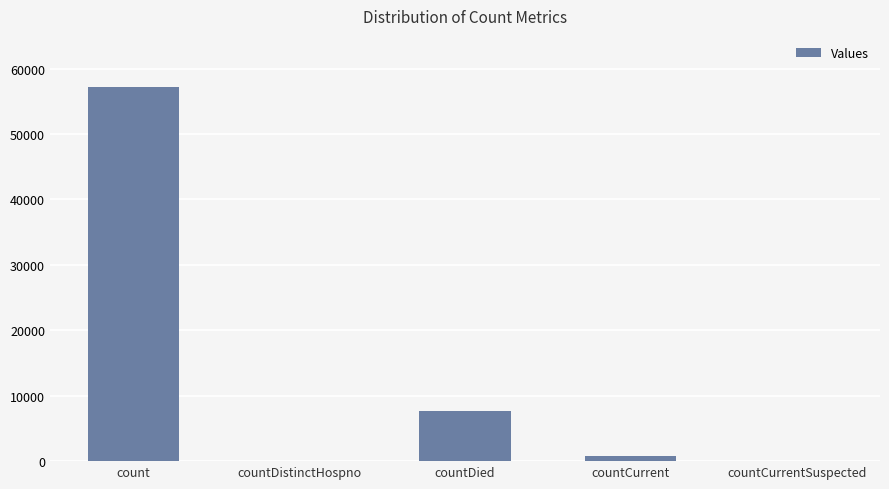

Which label corresponds to the largest value in the chart?

count